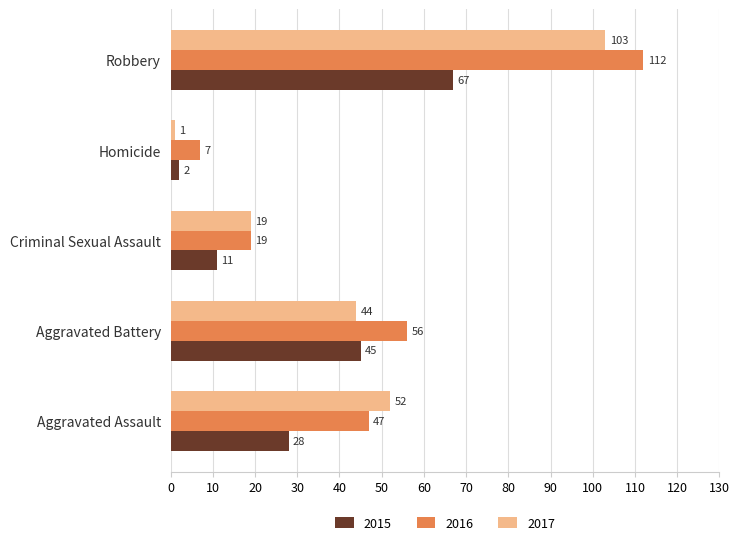

What are all the series names shown in the legend?

2015, 2016, 2017